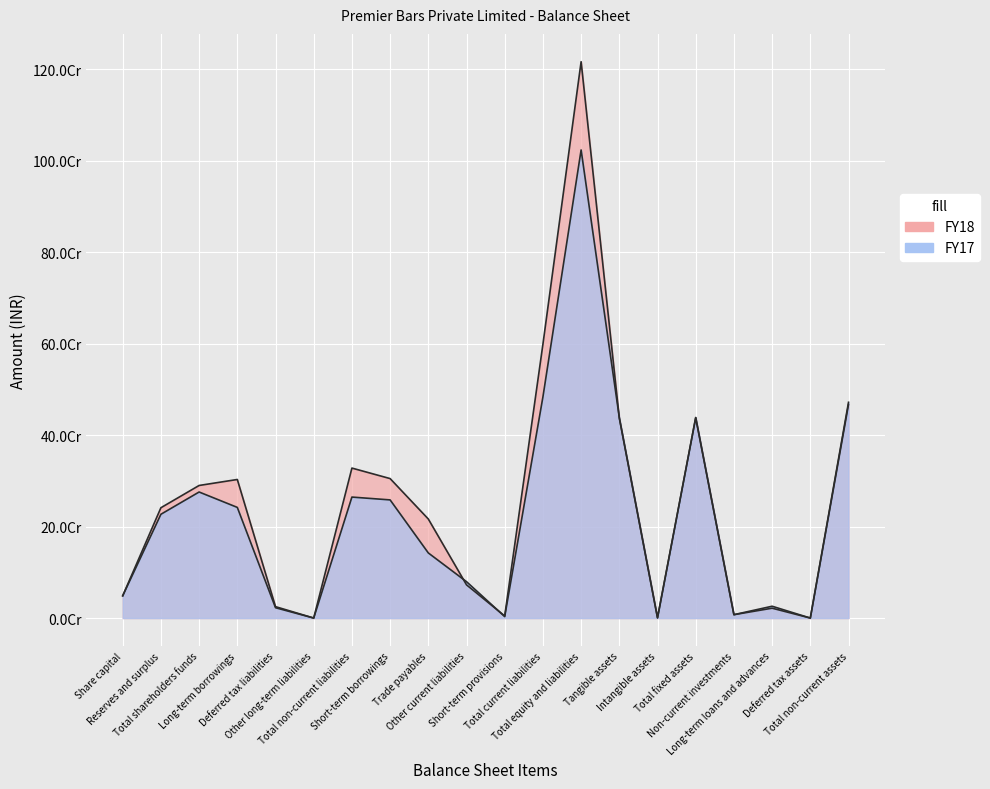

What is the maximum value for FY18?

1216025711